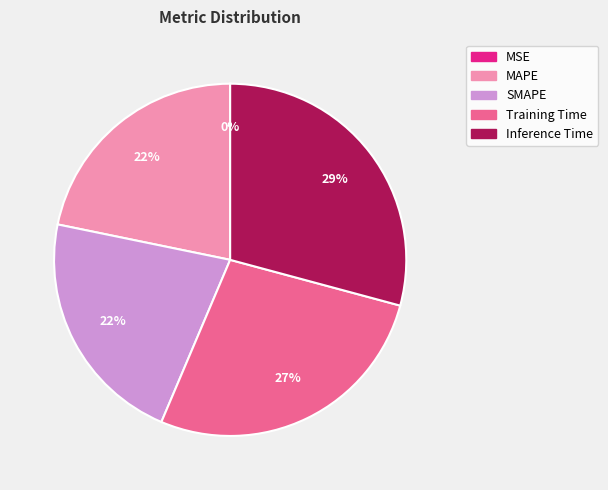

To the nearest percent, what percentage of the pie is Inference Time?

29%